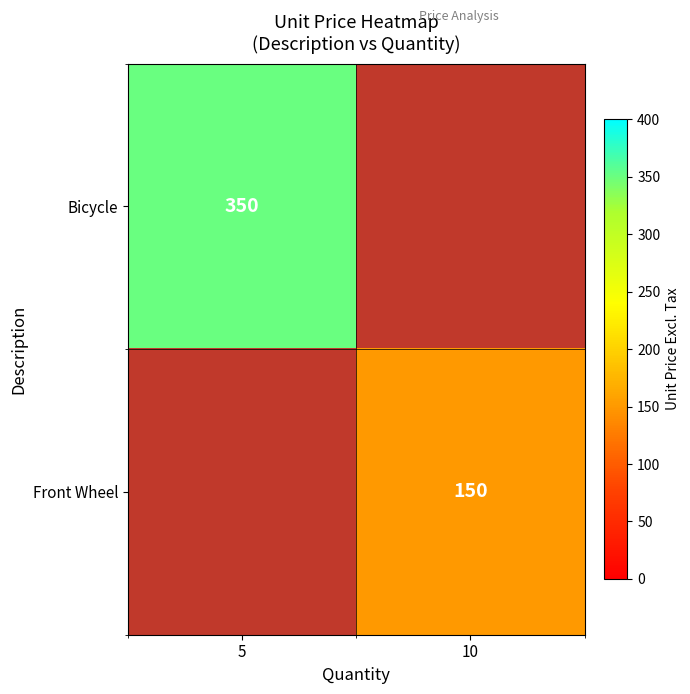

The value of Bicycle at 5 is 522. True or false?

False